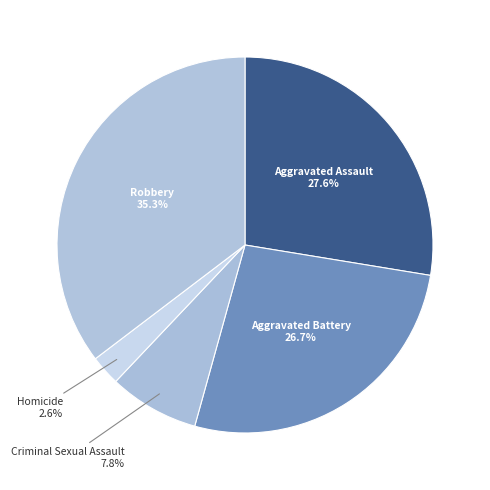

How many slices are in this pie chart?

5